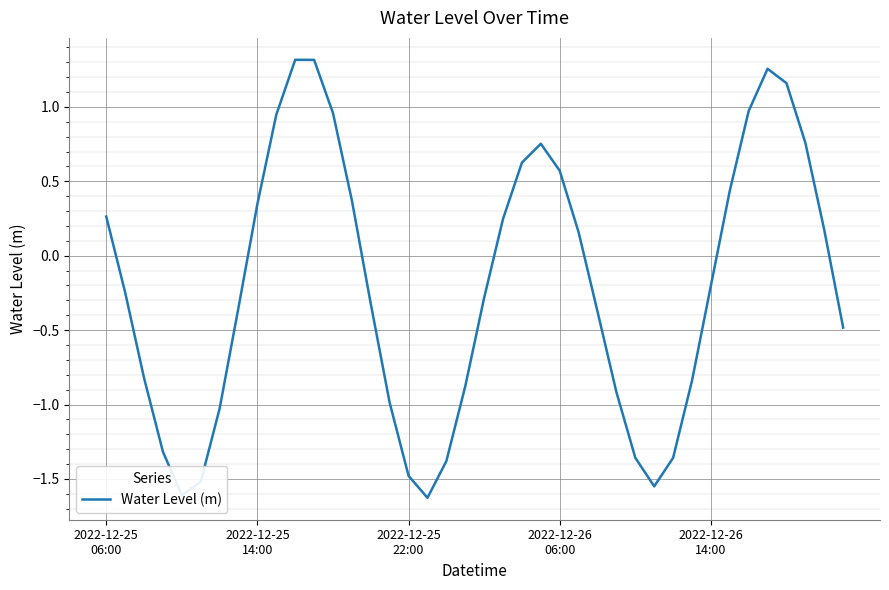

Count the number of categories in the chart.

40